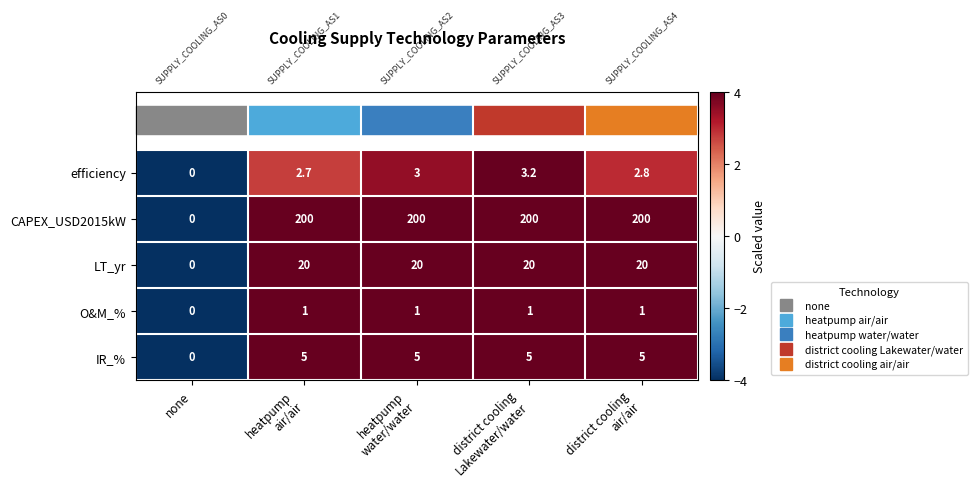

How many data points does each series have?

5